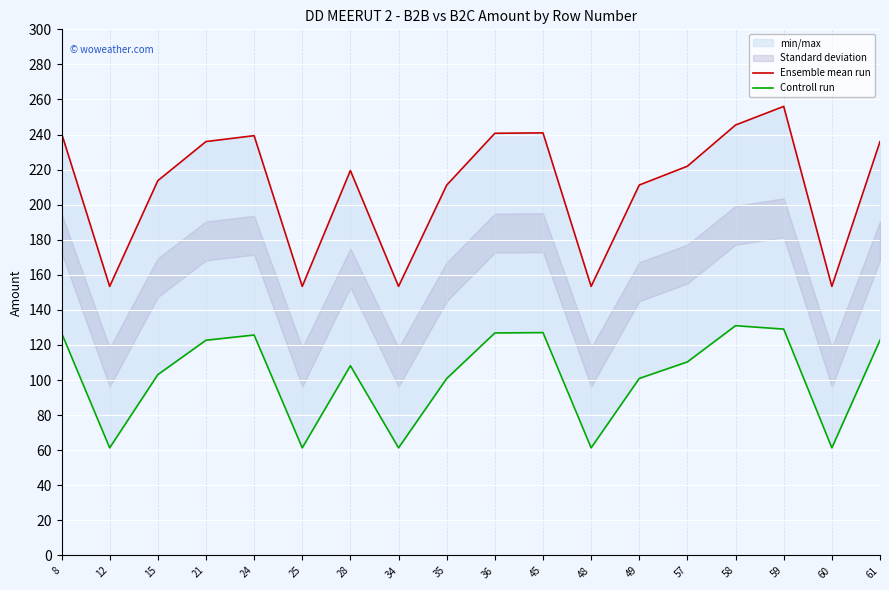

How many values in the Ensemble mean run series are below 221?

9